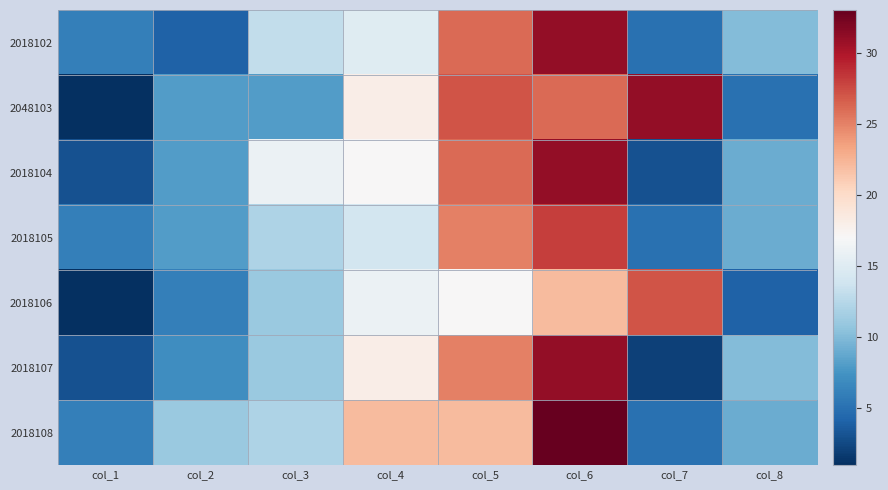

What is the minimum value shown in the chart?

1